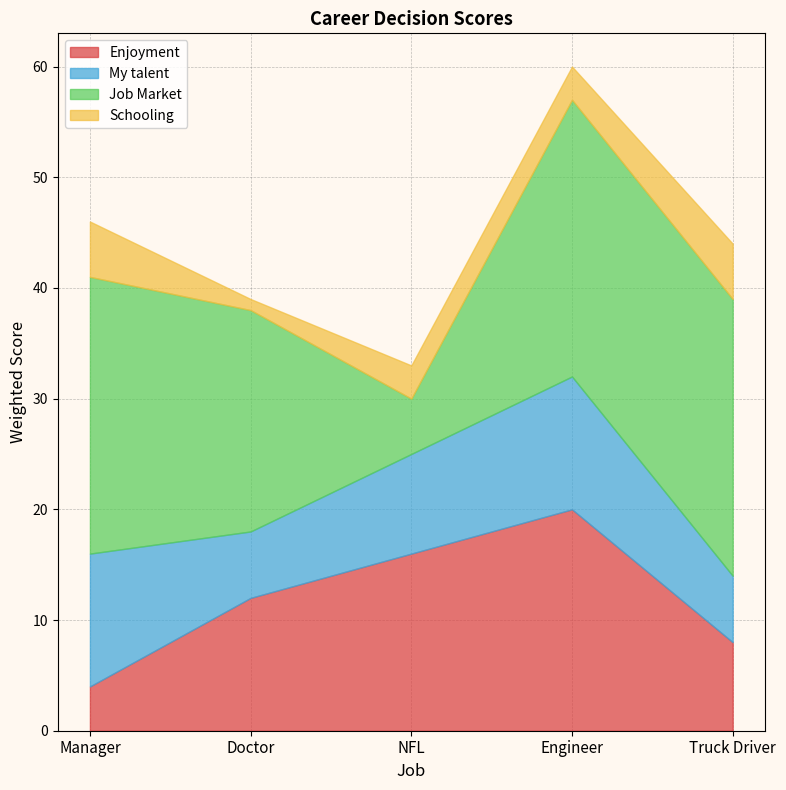

The value of Job Market at Manager is 25. True or false?

True